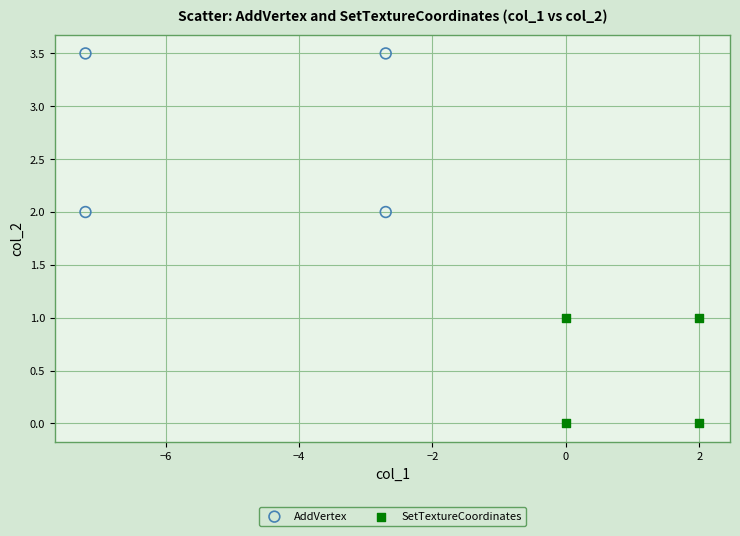

What are all the series names shown in the legend?

AddVertex, SetTextureCoordinates